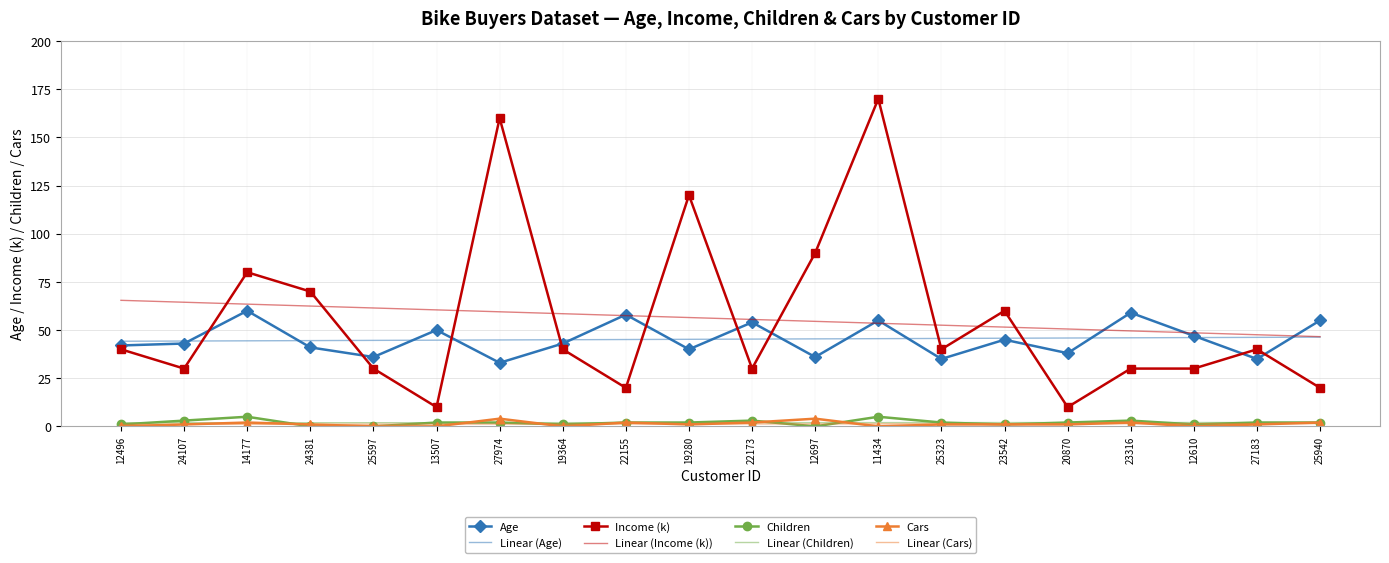

What is the difference between the Age values at 24381 and 23542?

4.0